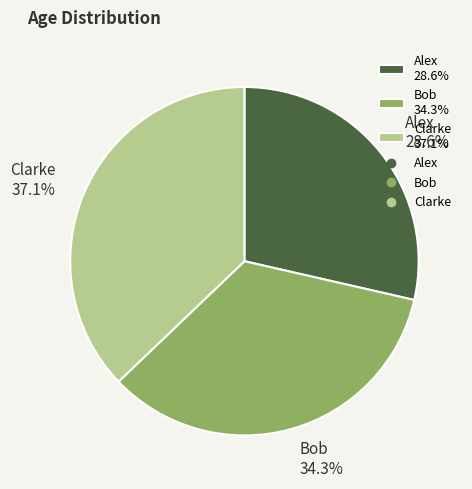

Is there a majority slice in this chart?

No